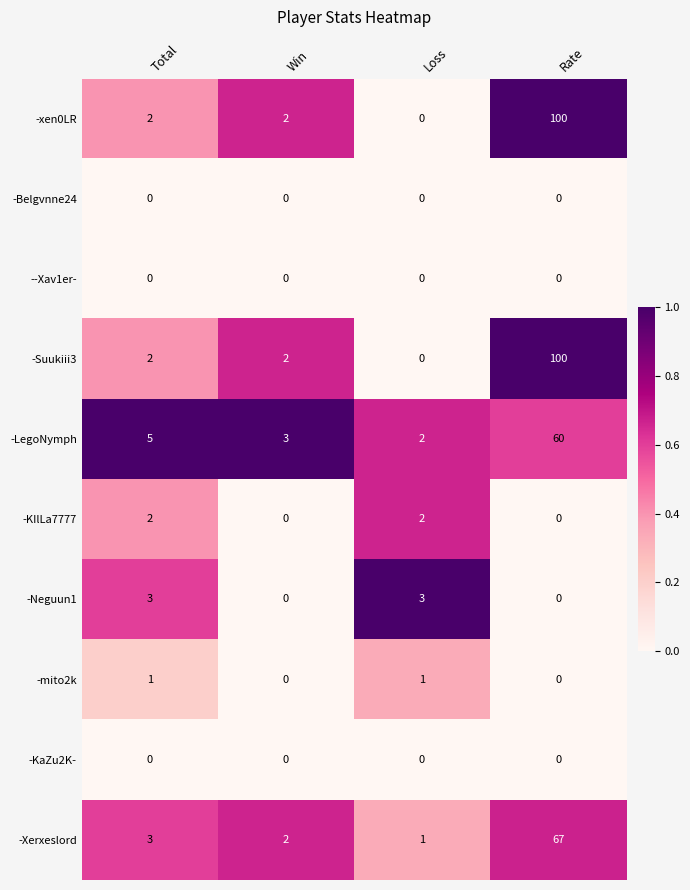

List the labels in order of -Xerxeslord value, smallest first.

Loss, Win, Total, Rate